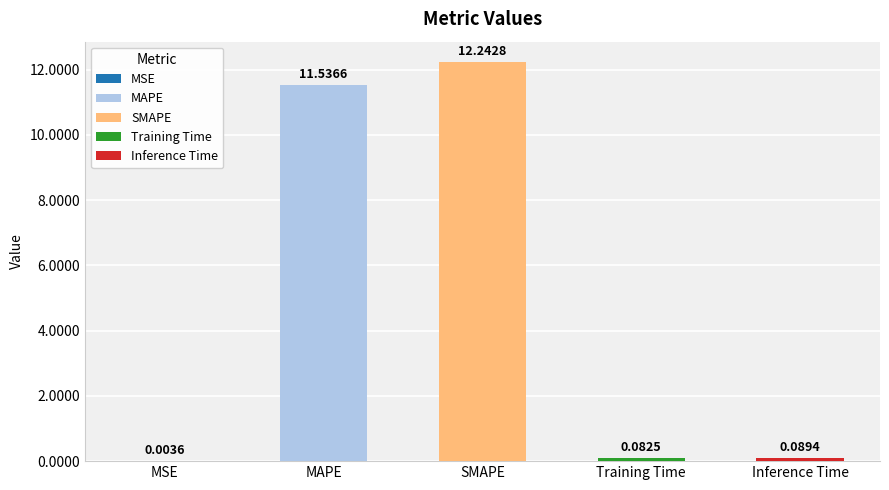

Are the bars horizontal?

No